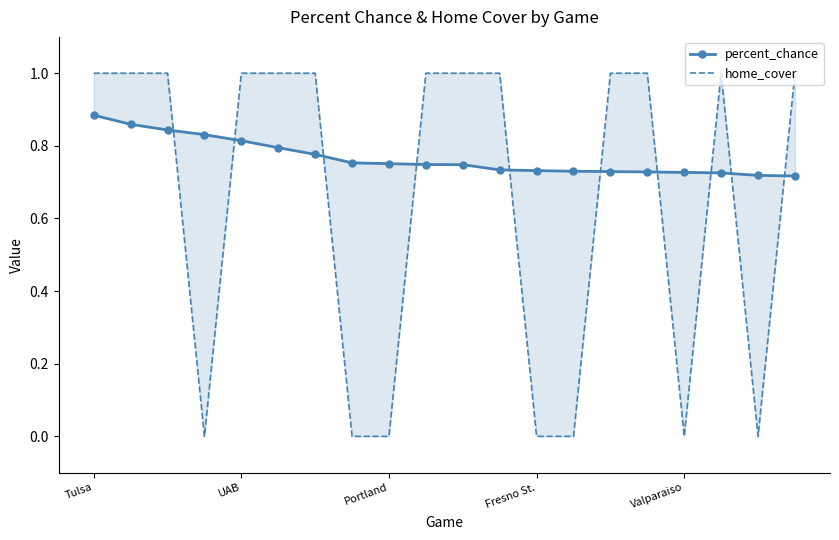

How many data points in home_cover are less than 1?

7